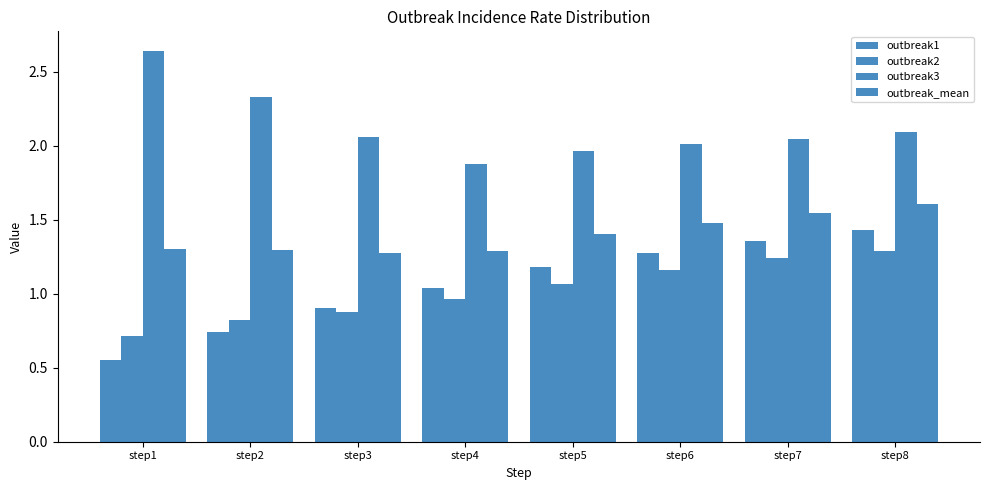

How many series are shown in this chart?

4